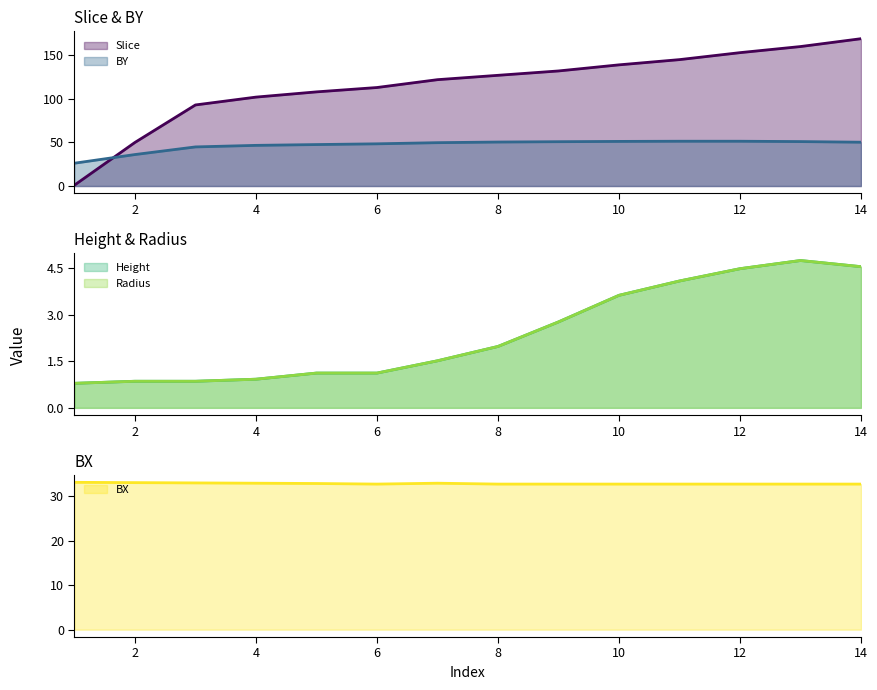

True or false: BX and Radius cross at least once.

False